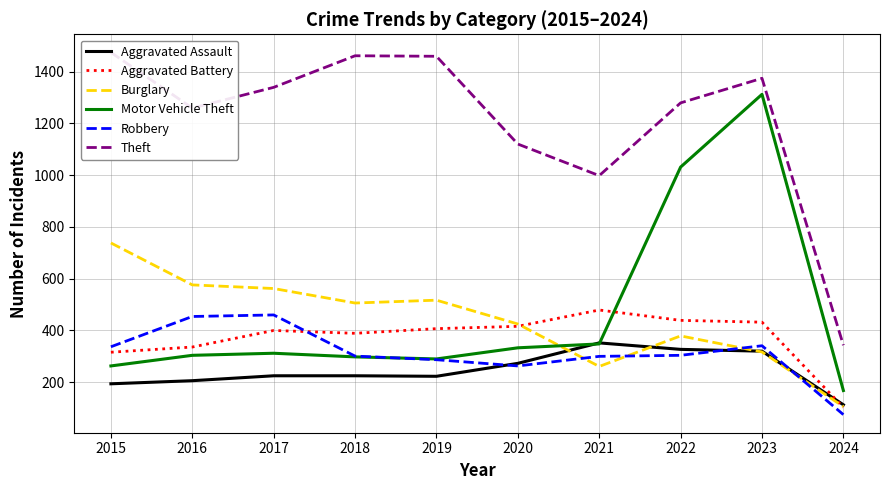

At 2017, list the series in order from smallest to largest.

Aggravated Assault, Motor Vehicle Theft, Aggravated Battery, Robbery, Burglary, Theft